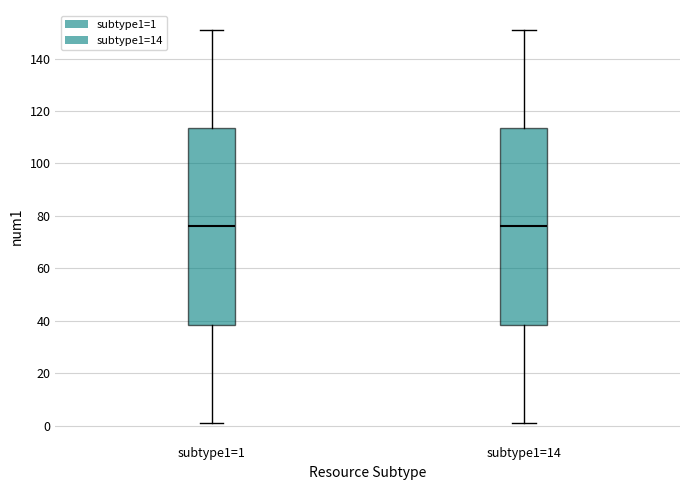

Reading left to right, transcribe this box plot: for each box, give where its median line is, the range the box spans, and where its two whiskers end, as read against the y-axis. The values are not printed on the chart, so give them approximately, as read against the axis.

subtype1=1: median 76, box 38 to 114, whiskers 2 to 152
subtype1=14: median 76, box 38 to 114, whiskers 2 to 152